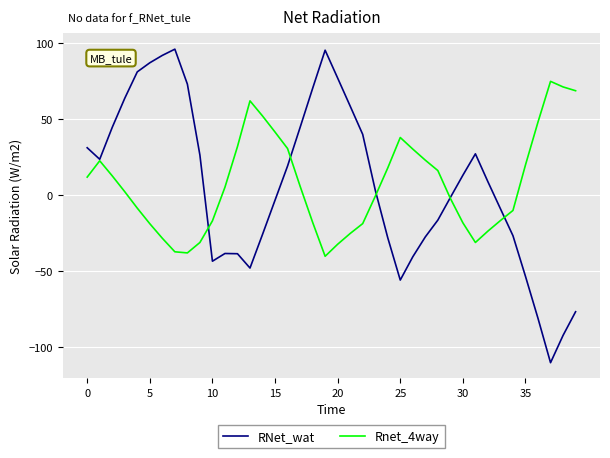

What is the maximum value for RNet_wat?

96.0